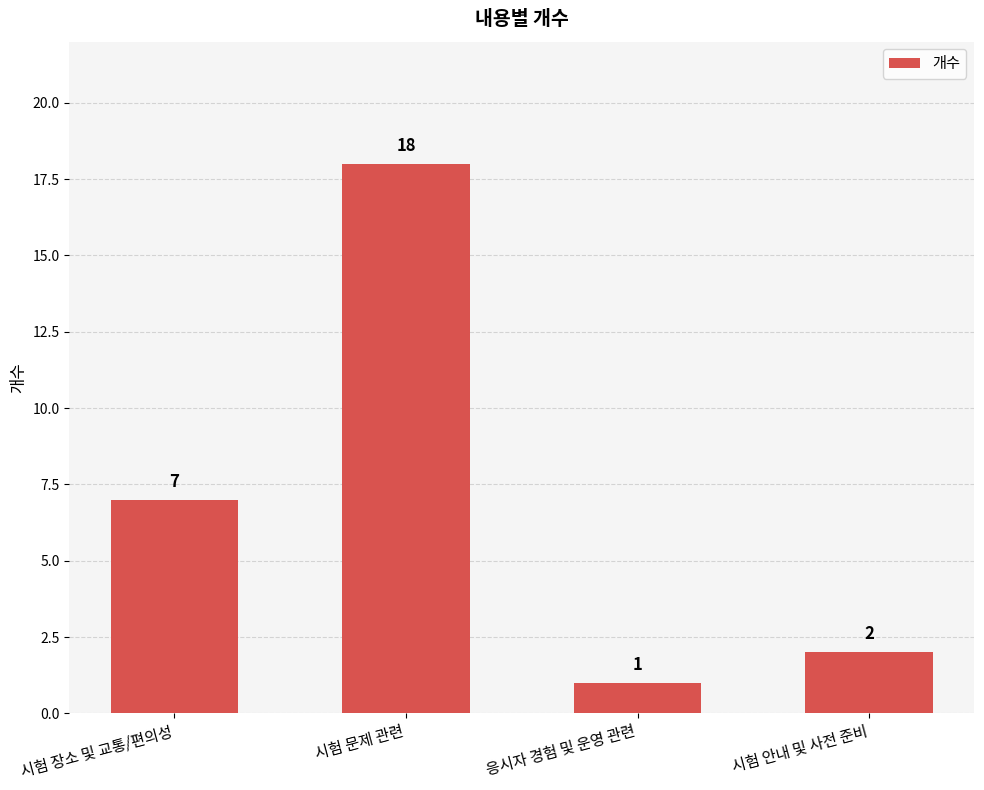

What is the value of the 4th bar from the left?

2